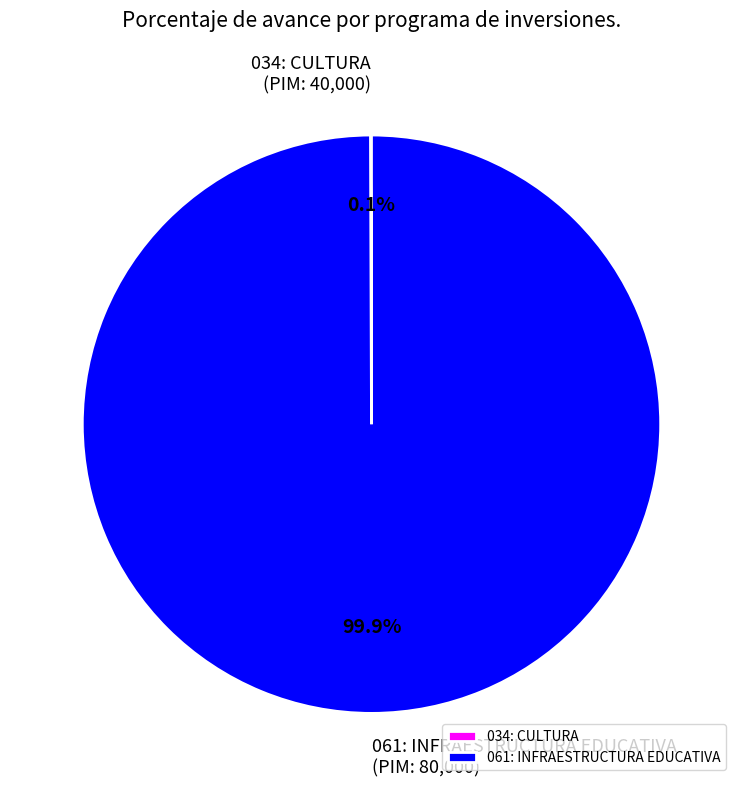

Which slice is the largest?

061: INFRAESTRUCTURA EDUCATIVA